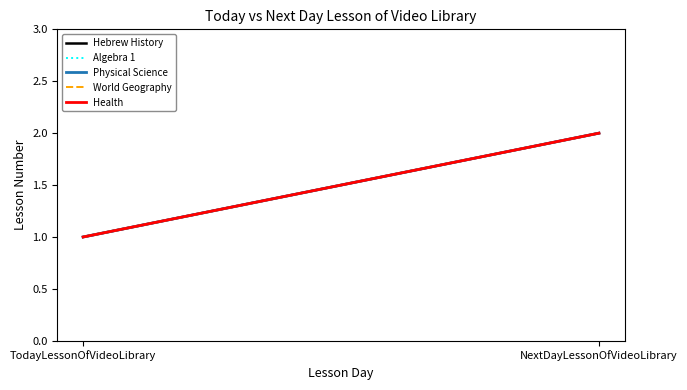

The Hebrew History series shows 1 at TodayLessonOfVideoLibrary. True or false?

False